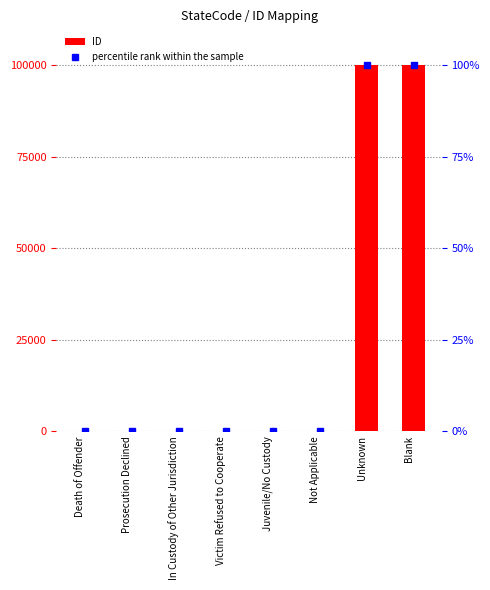

Reading left to right, list all the values displayed in this chart.

ID: Death of Offender=1.0	Prosecution Declined=2.0	In Custody of Other Jurisdiction=3.0	Victim Refused to Cooperate=4.0	Juvenile/No Custody=5.0	Not Applicable=6.0	Unknown=99999.0	Blank=99998.0
percentile rank within the sample: Death of Offender=0.0	Prosecution Declined=0.0	In Custody of Other Jurisdiction=0.0	Victim Refused to Cooperate=0.0	Juvenile/No Custody=0.0	Not Applicable=0.0	Unknown=100.0	Blank=100.0